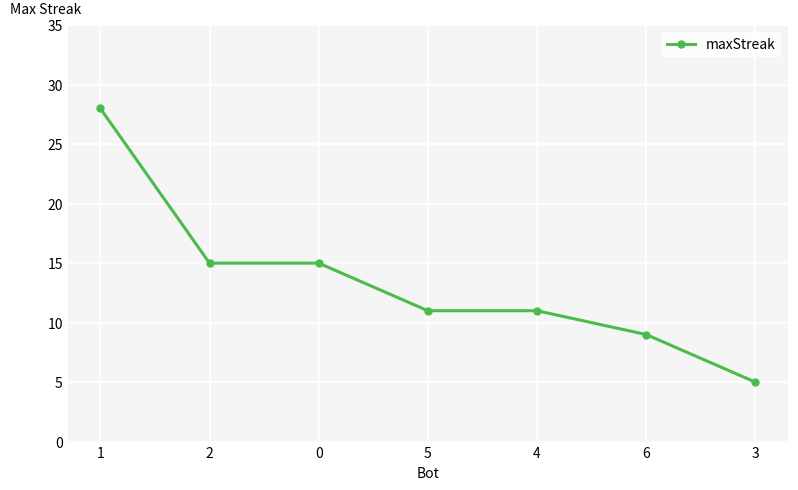

What is the greatest value displayed?

28